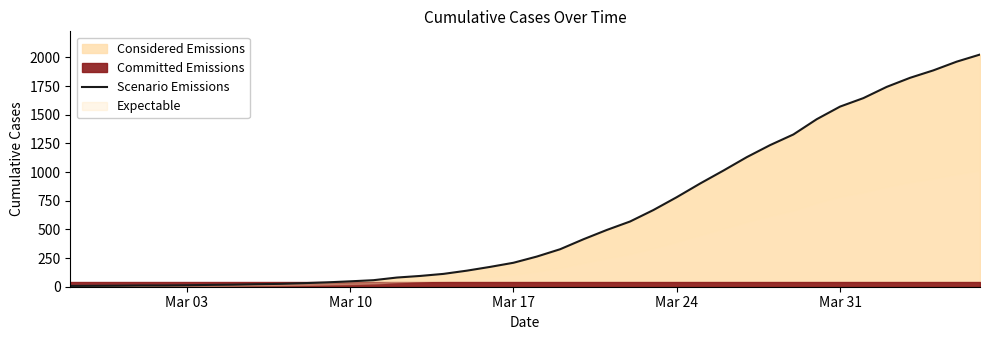

True or false: there are more than 0 points higher than both neighbors.

False